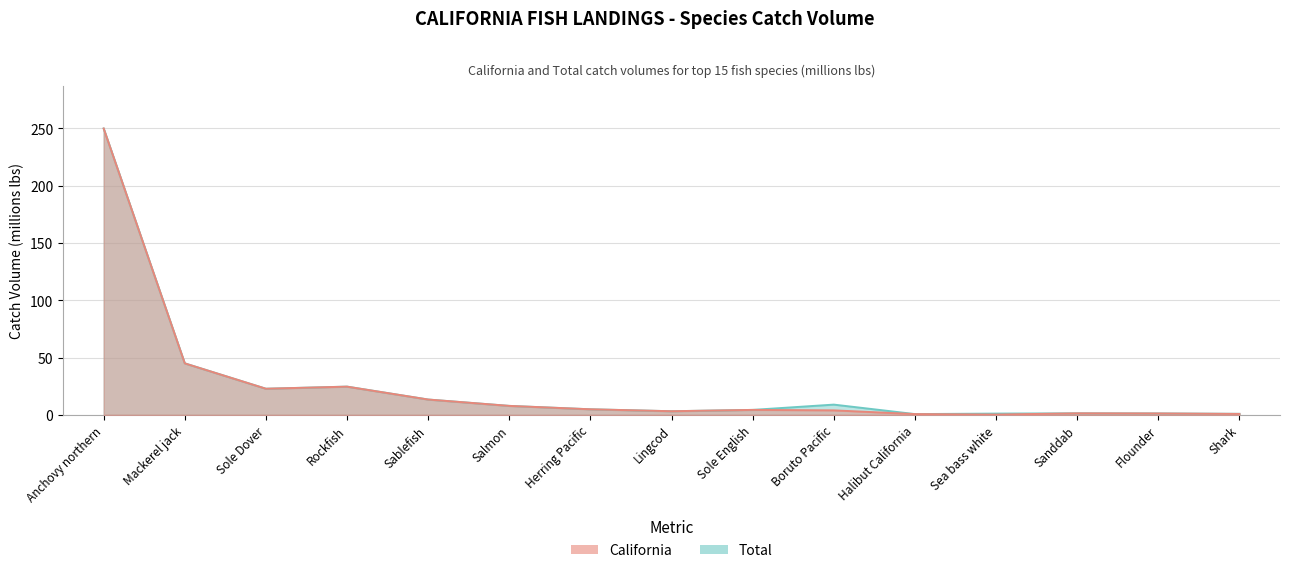

Is the value of Total at Flounder greater than the value of California at Mackerel jack?

No